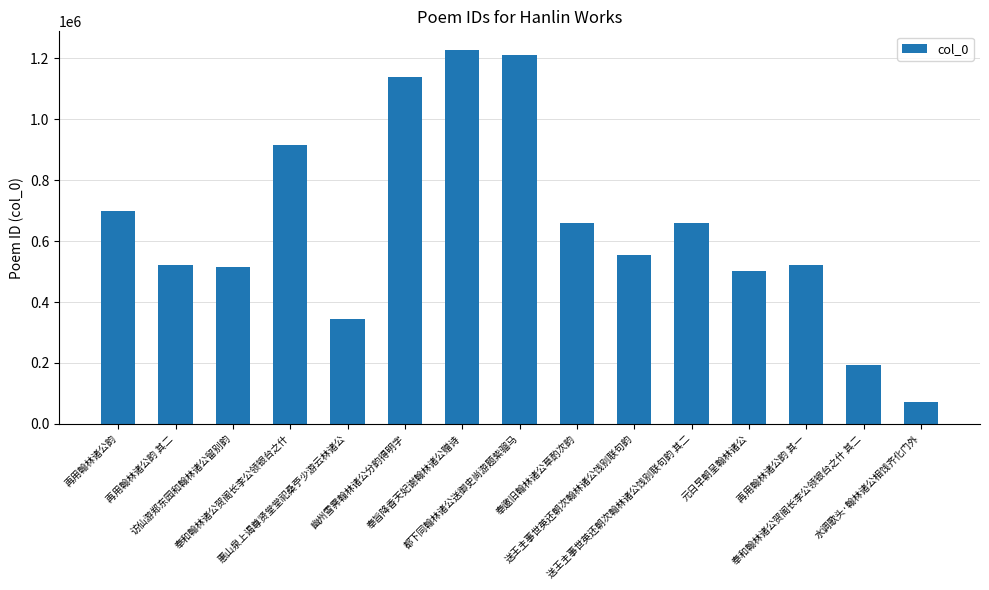

What is the difference between the maximum and minimum values?

1154656